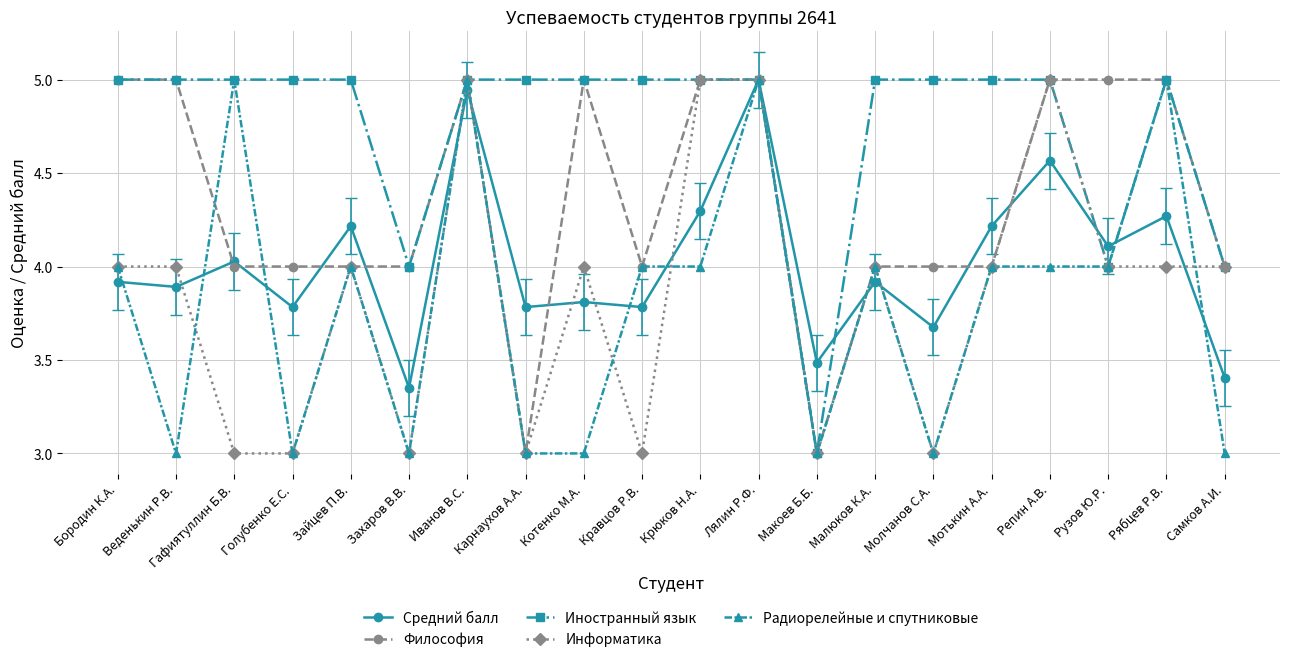

What is the difference between the highest and lowest values at Малюков К.А.?

1.1